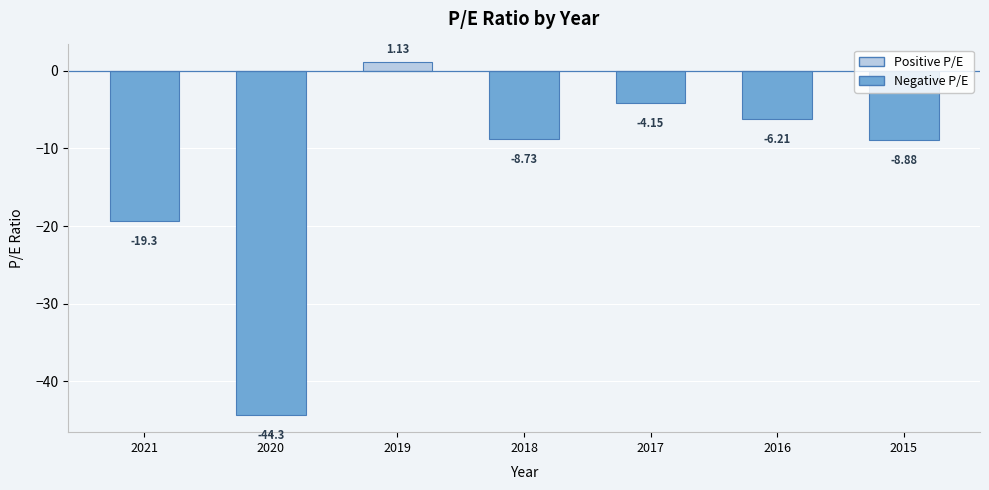

At which category does the chart reach its peak across all series?

2019